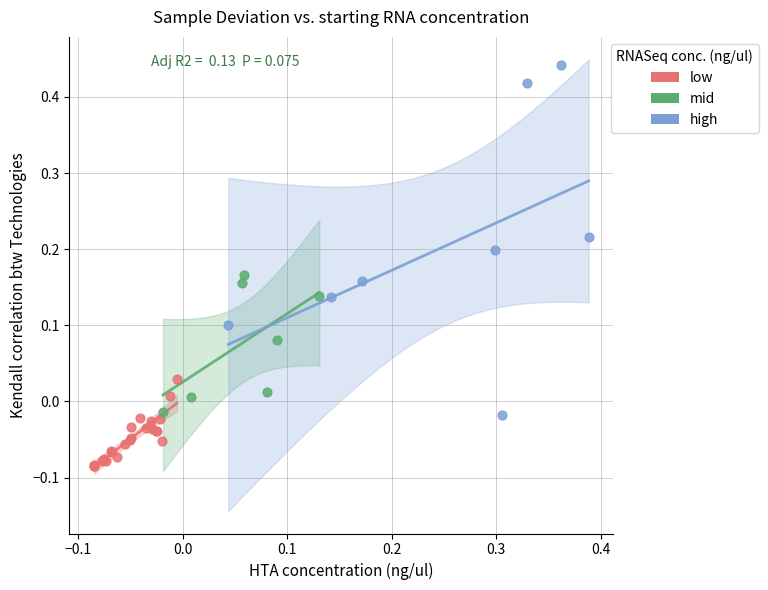

Which series reaches the minimum Y coordinate?

low